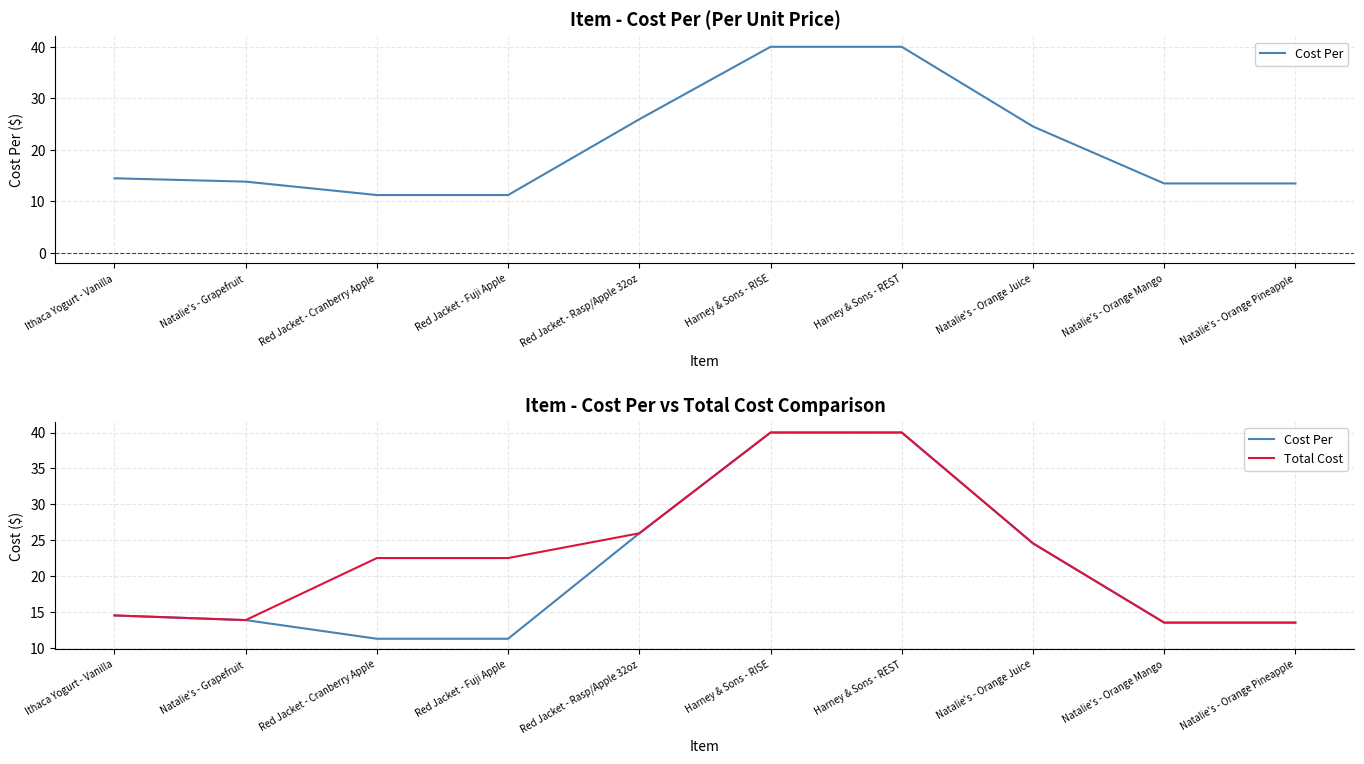

True or false: Total Cost and Cost Per cross at least once.

False